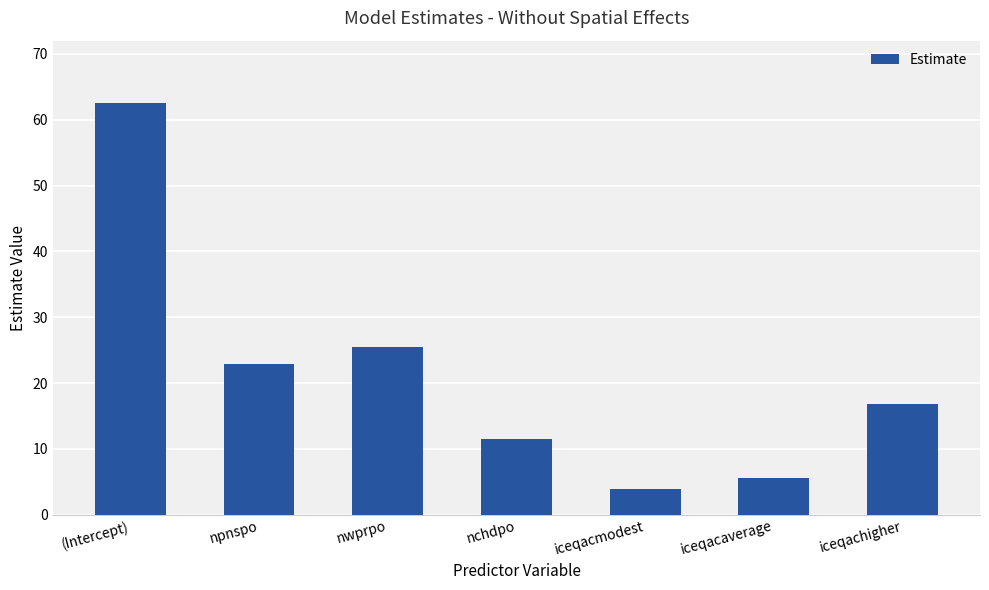

Which category has the lowest value across all series?

iceqacmodest